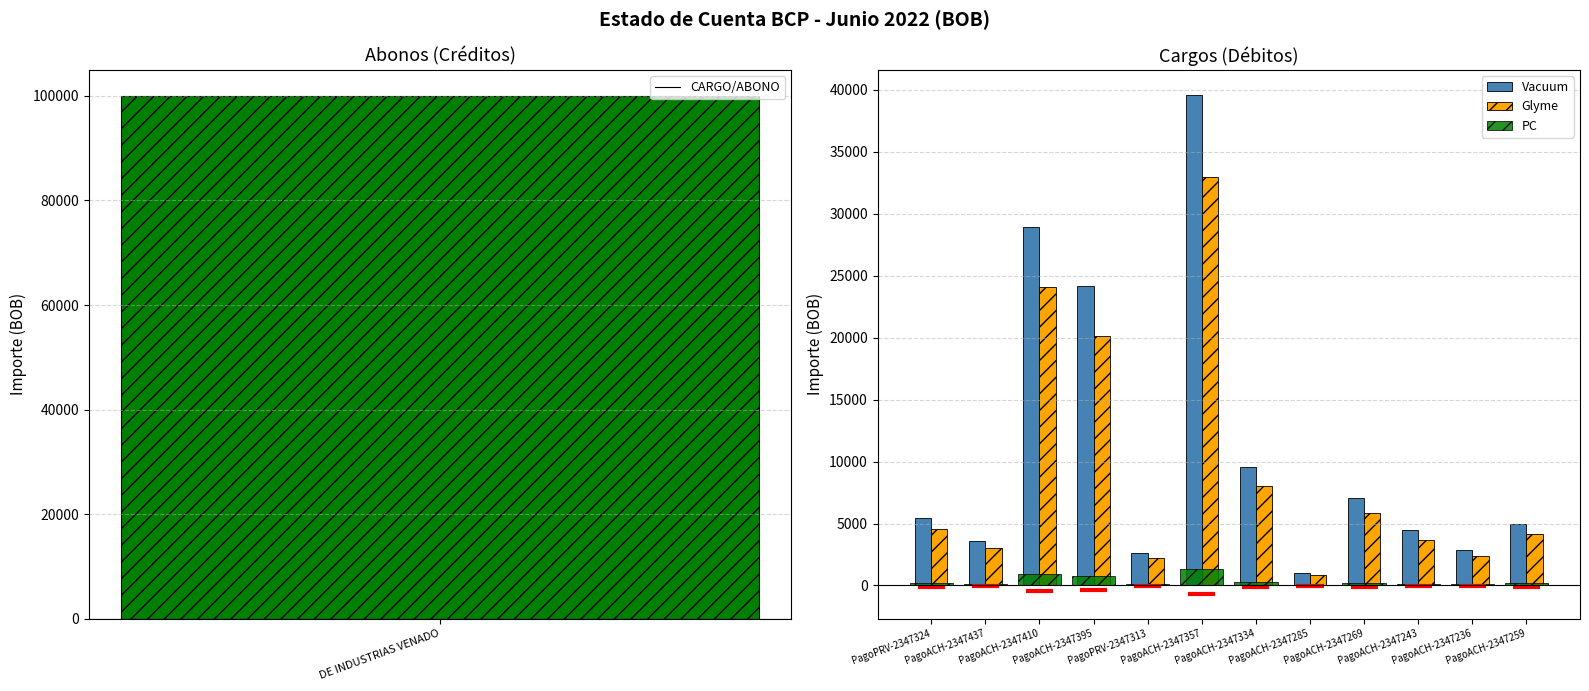

What is the highest value of the PC series?

1320.0